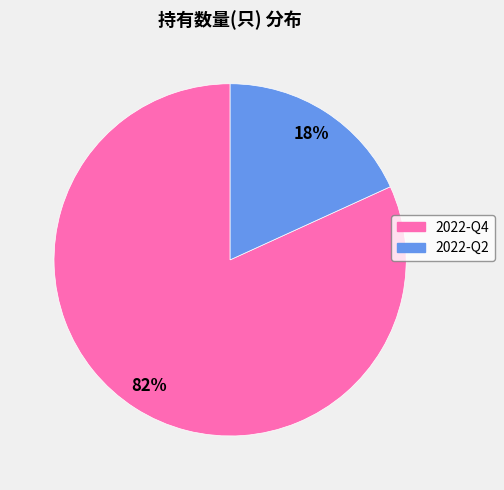

Count the number of slices in the pie.

2